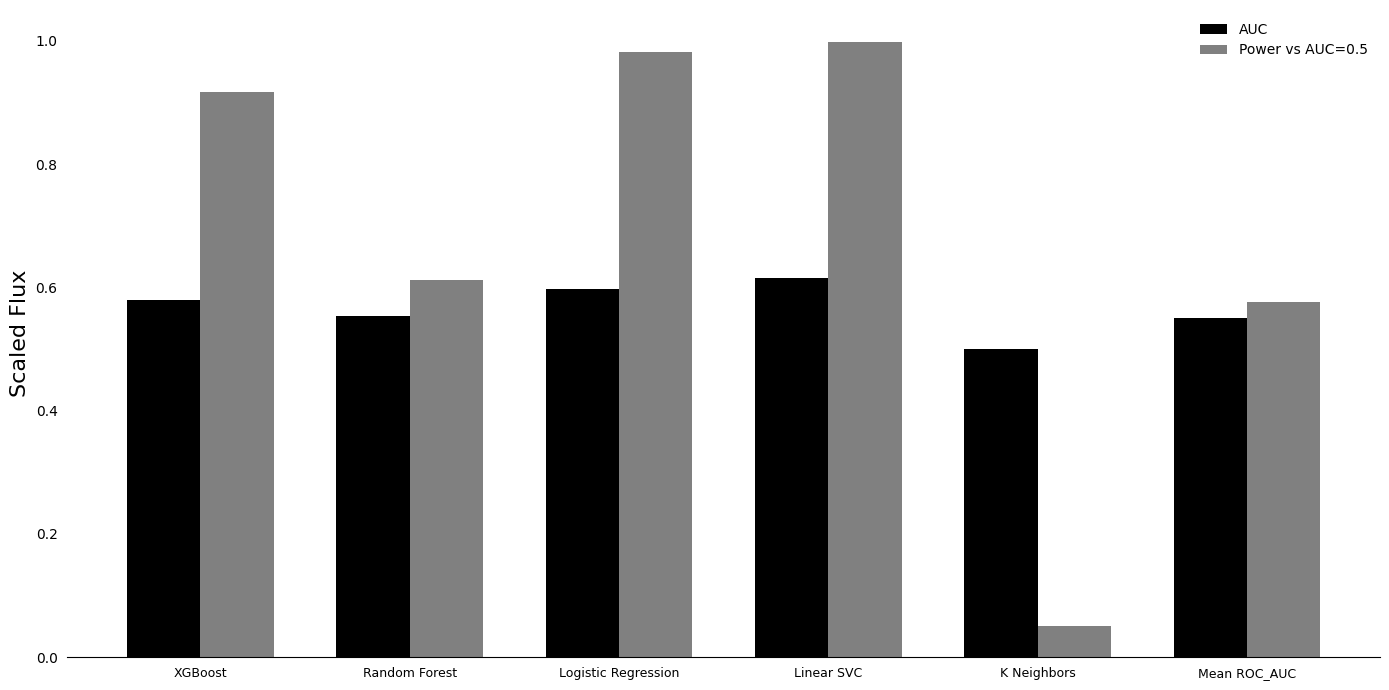

The Power vs AUC=0.5 series shows 0.6 at Random Forest. True or false?

True